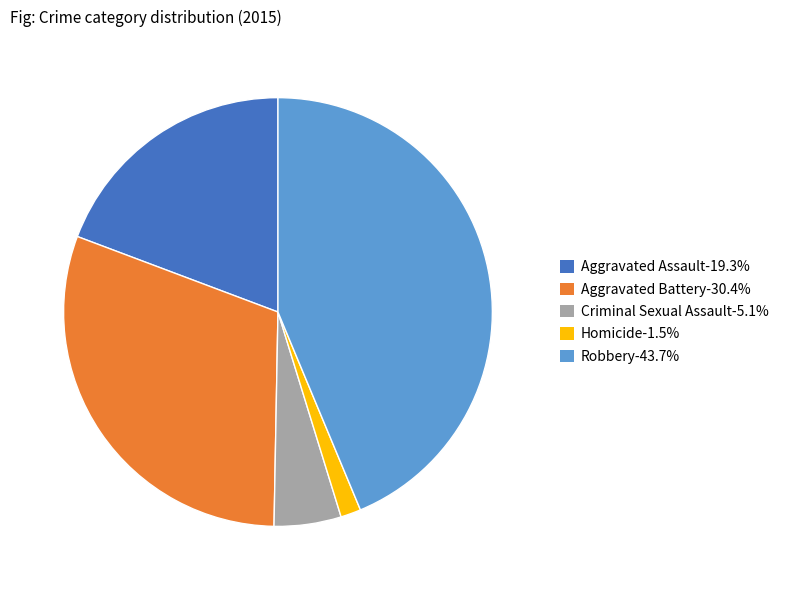

Does Homicide-1.5% represent more than half of the total?

No